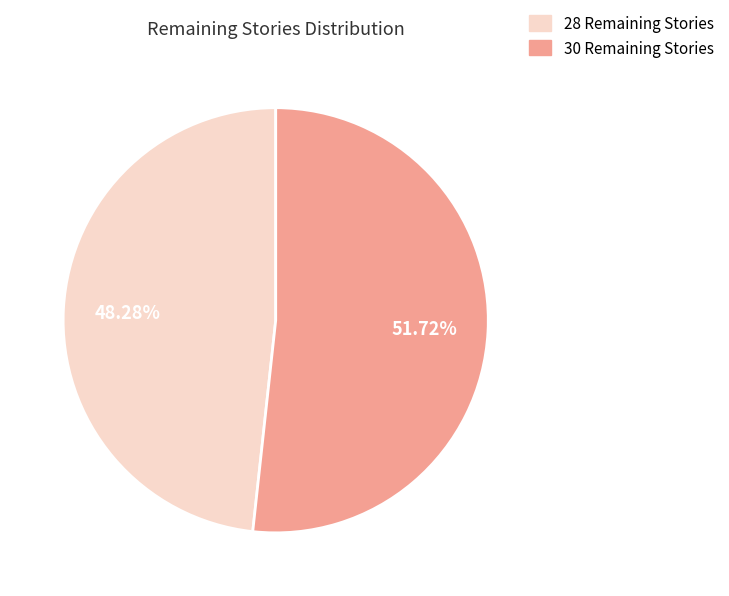

To the nearest percent, what is the difference between the largest and smallest slice percentages?

3%